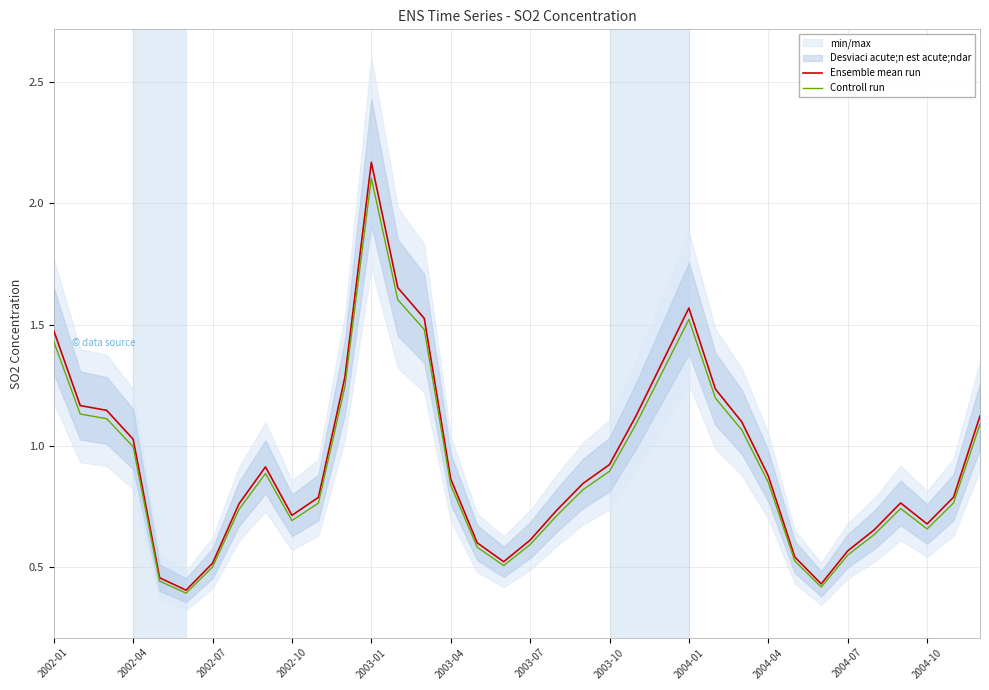

What is the highest value of the Ensemble mean run series?

2.2